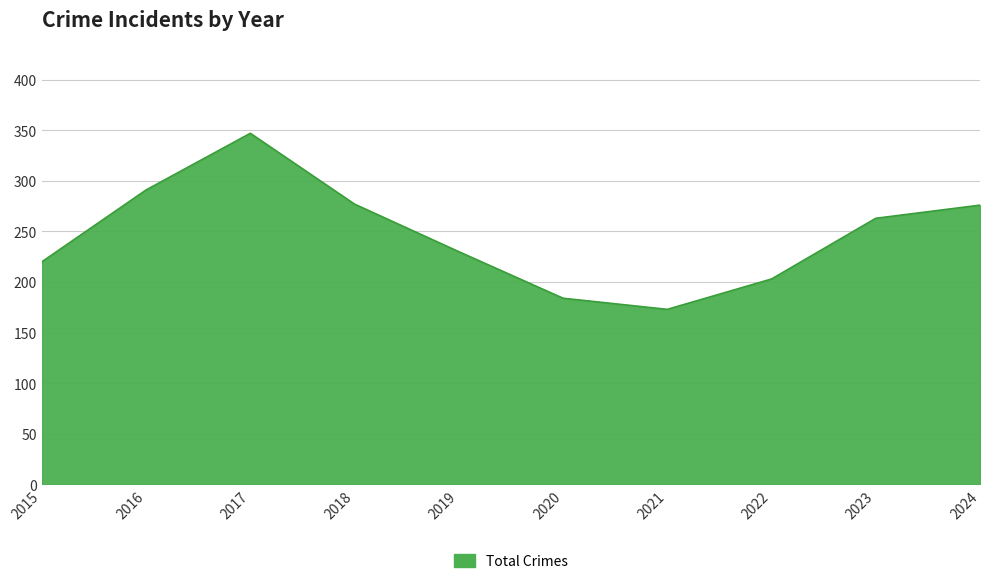

Which label corresponds to the largest value in the chart?

2017